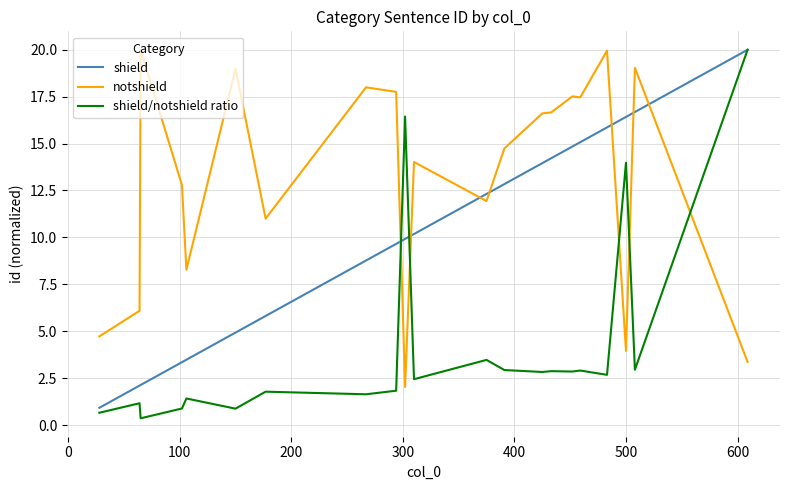

Which series has the widest spread of values?

shield/notshield ratio